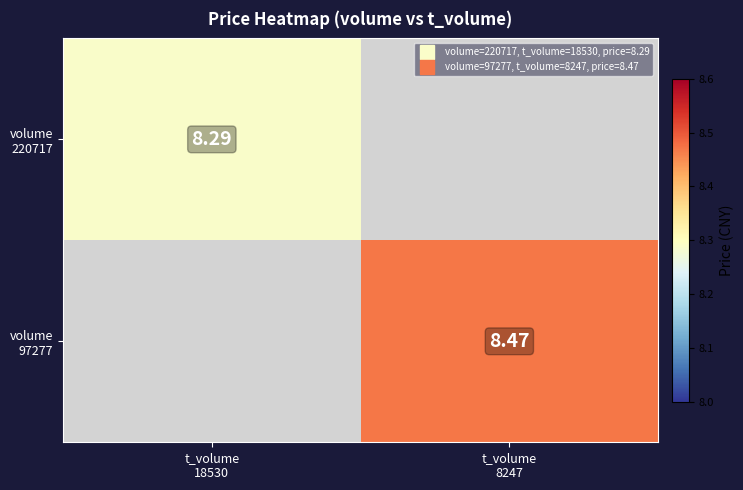

How many positive values does the volume 220717 series have?

1